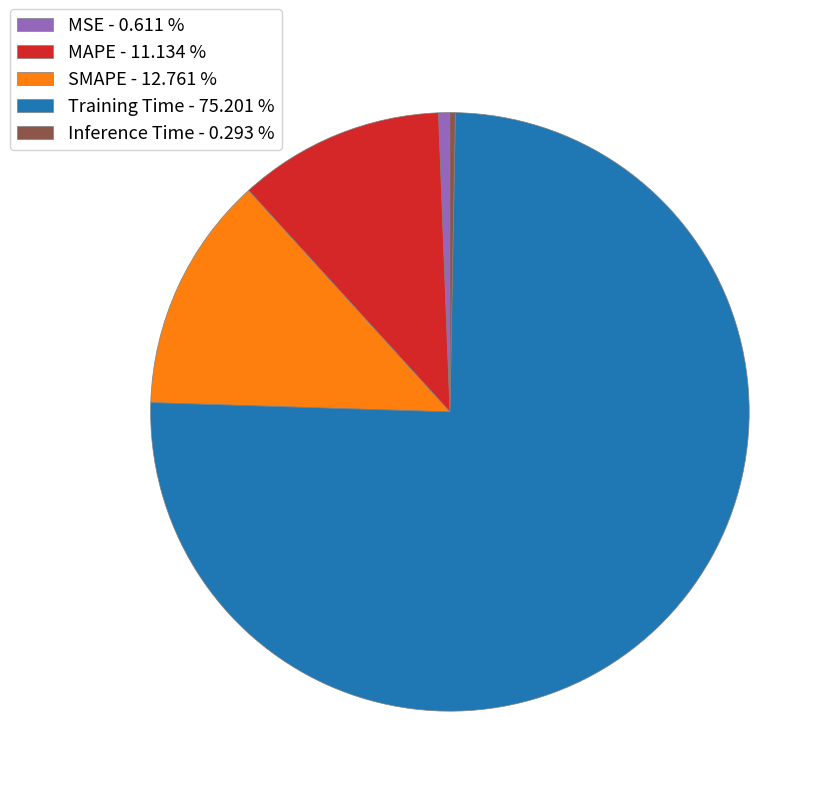

Between MSE - 0.611 % and MAPE - 11.134 %, which is larger?

MAPE - 11.134 %